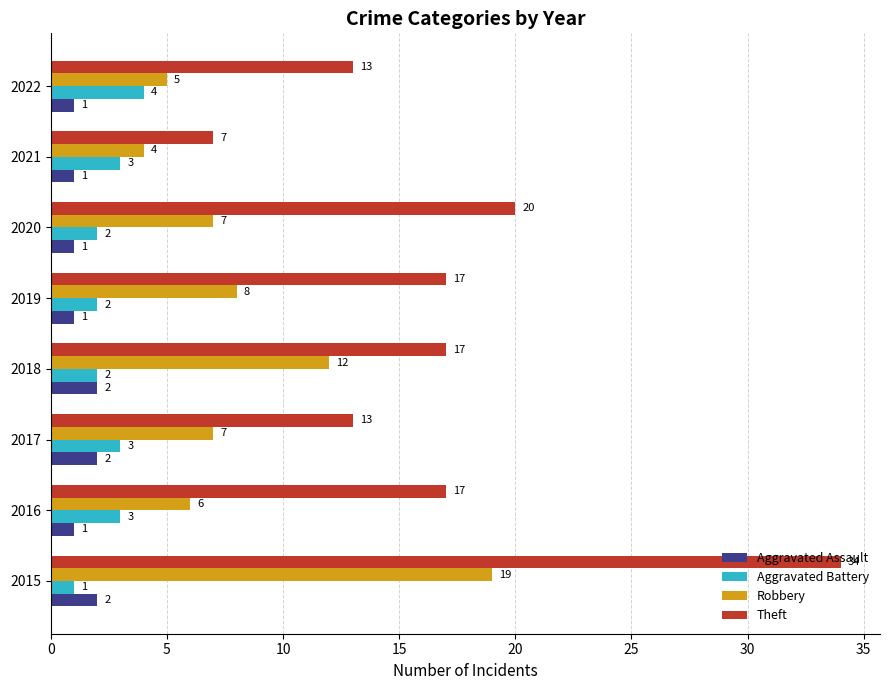

What is the minimum value for Aggravated Battery?

1